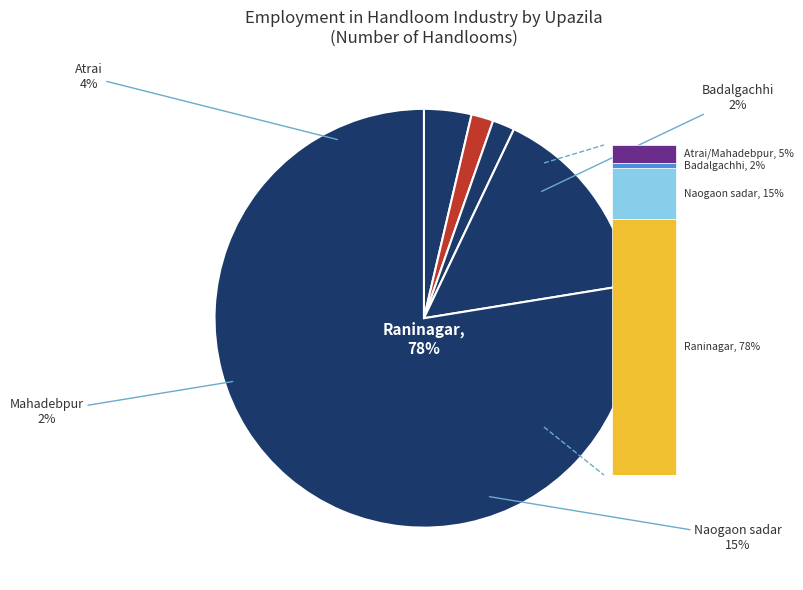

Is Raninagar the majority of the pie?

Yes